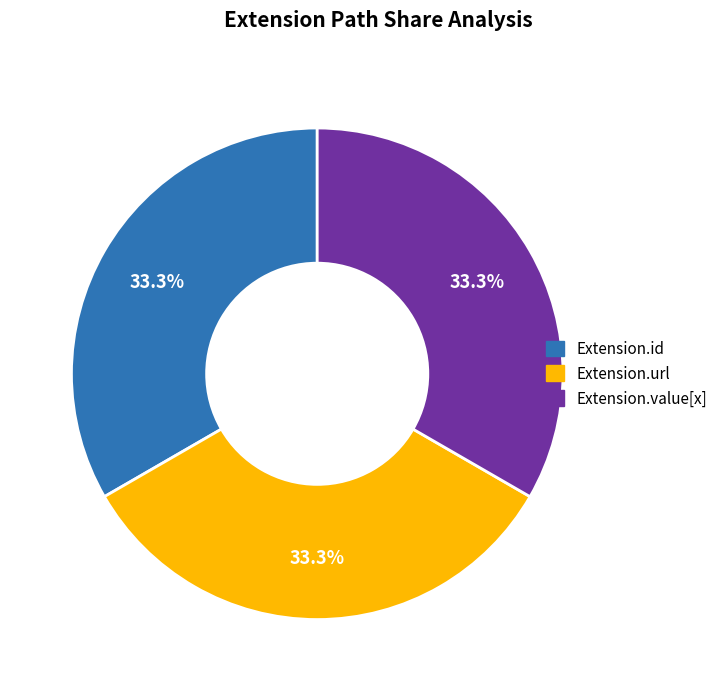

How many segments does this pie chart have?

3